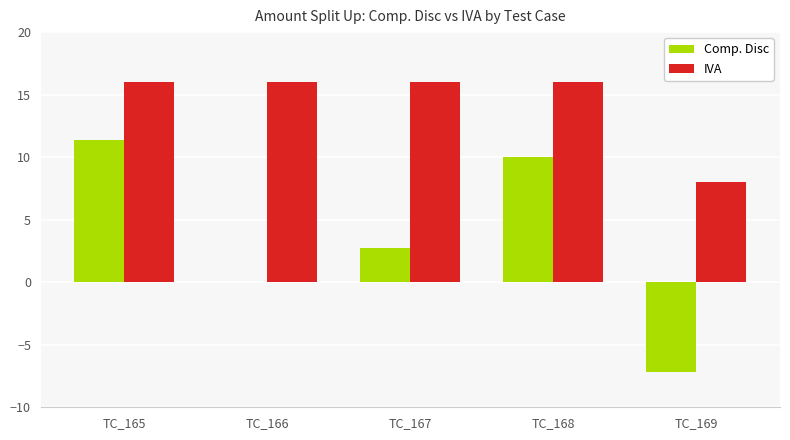

What is the sum of all Comp. Disc values?

16.9